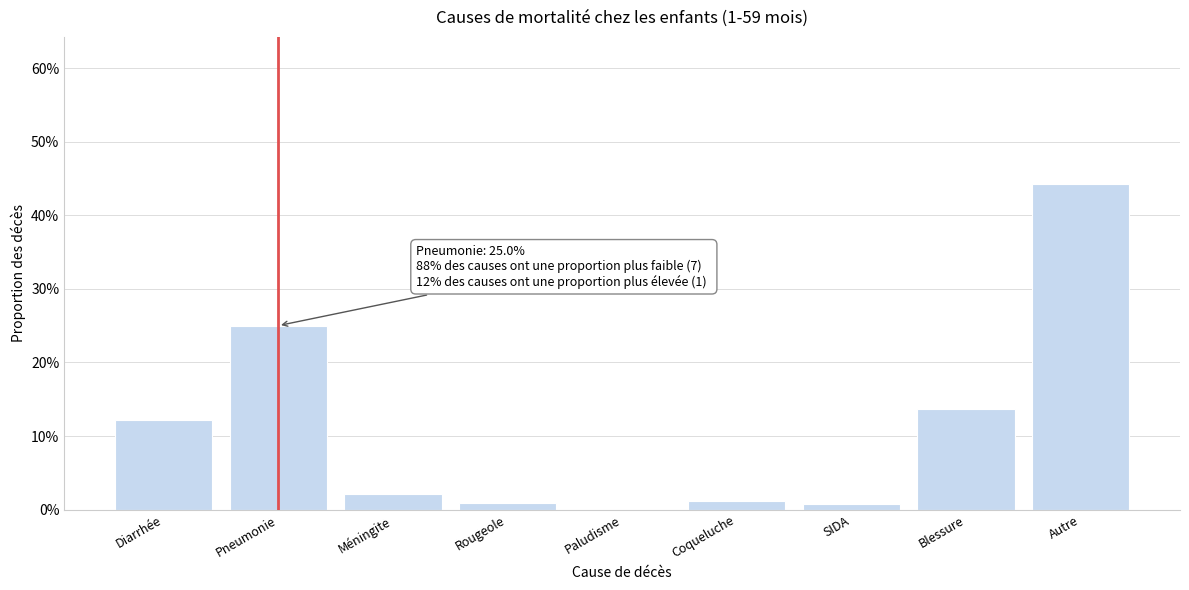

Are the bars horizontal?

No